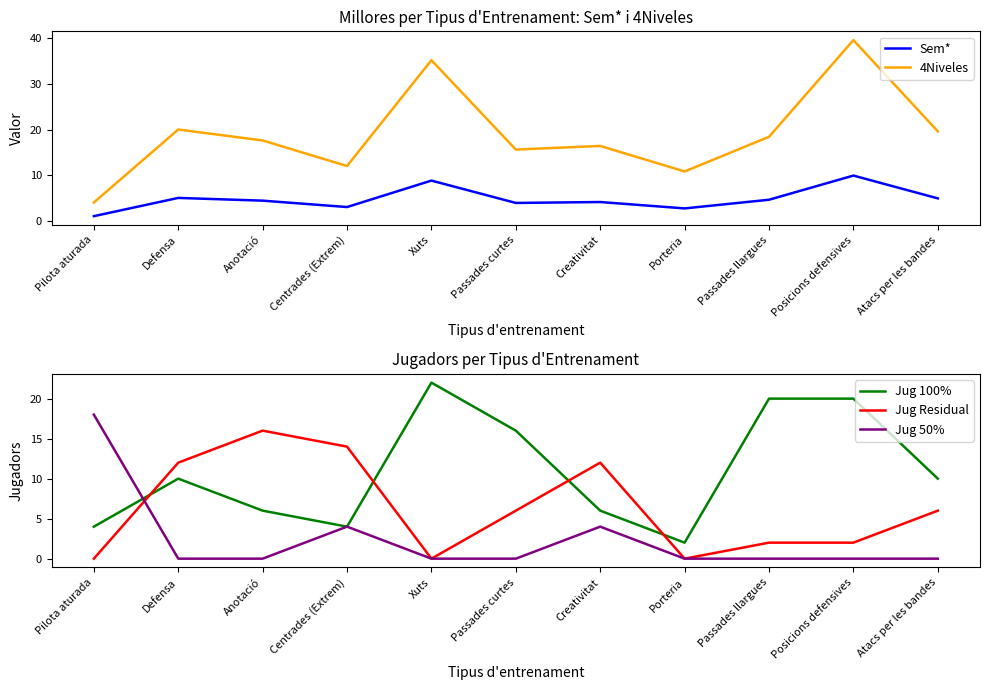

What is the lowest value of the Jug 100% series?

2